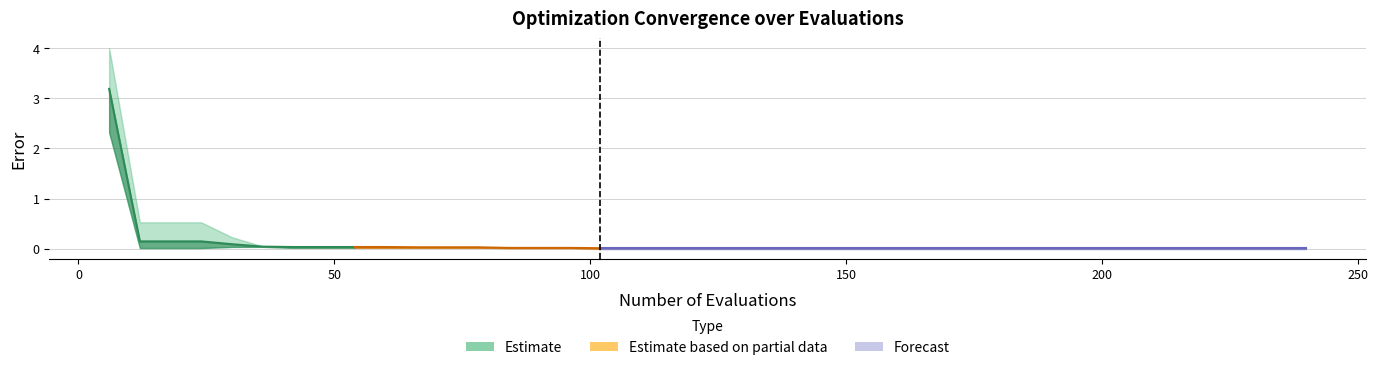

Is it true that mean equals 0.0 at 240?

False